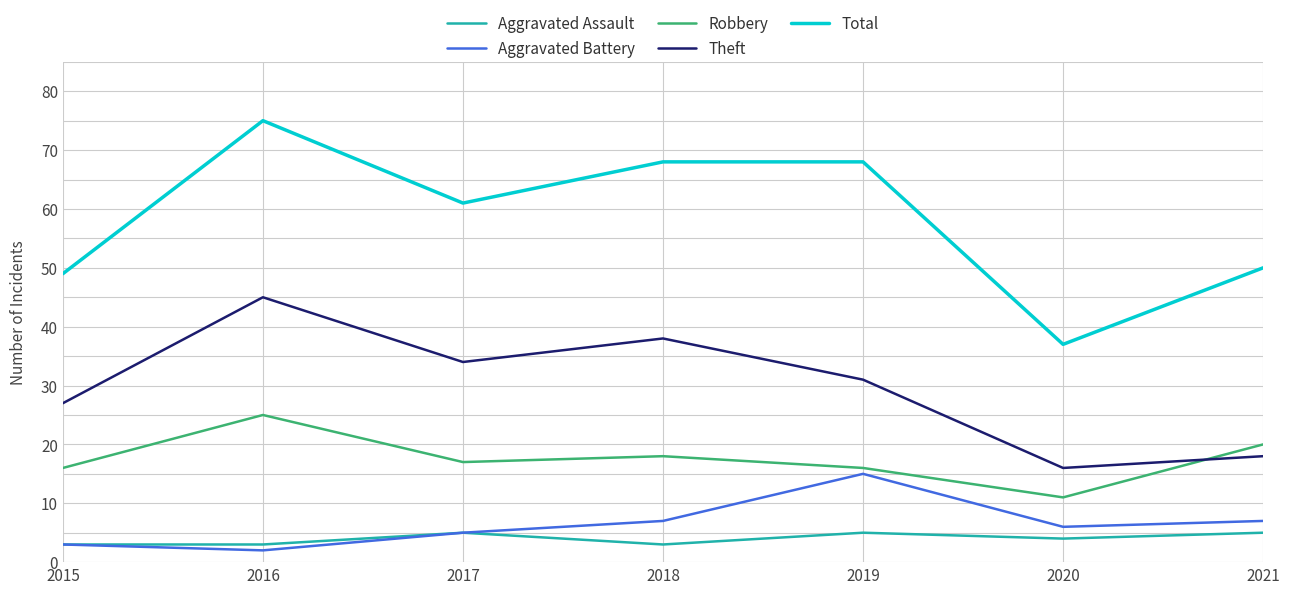

At which category does the chart reach its minimum across all series?

2016